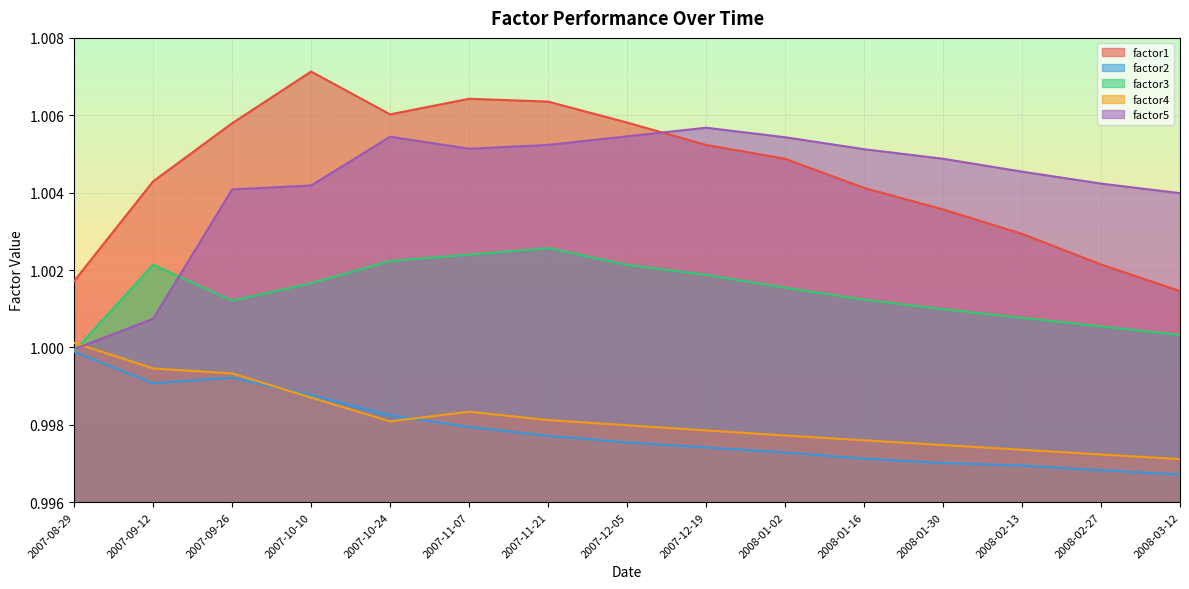

List the series in order of their peak value, highest first.

factor1, factor5, factor3, factor4, factor2